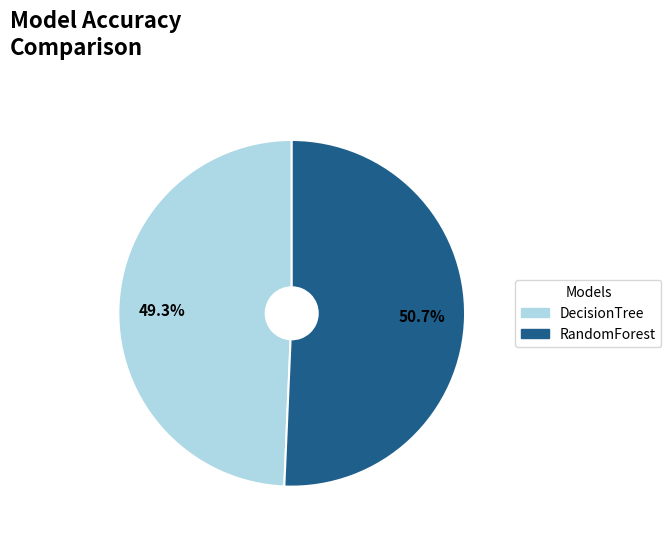

To the nearest percent, what is the combined percentage of DecisionTree and RandomForest?

100%